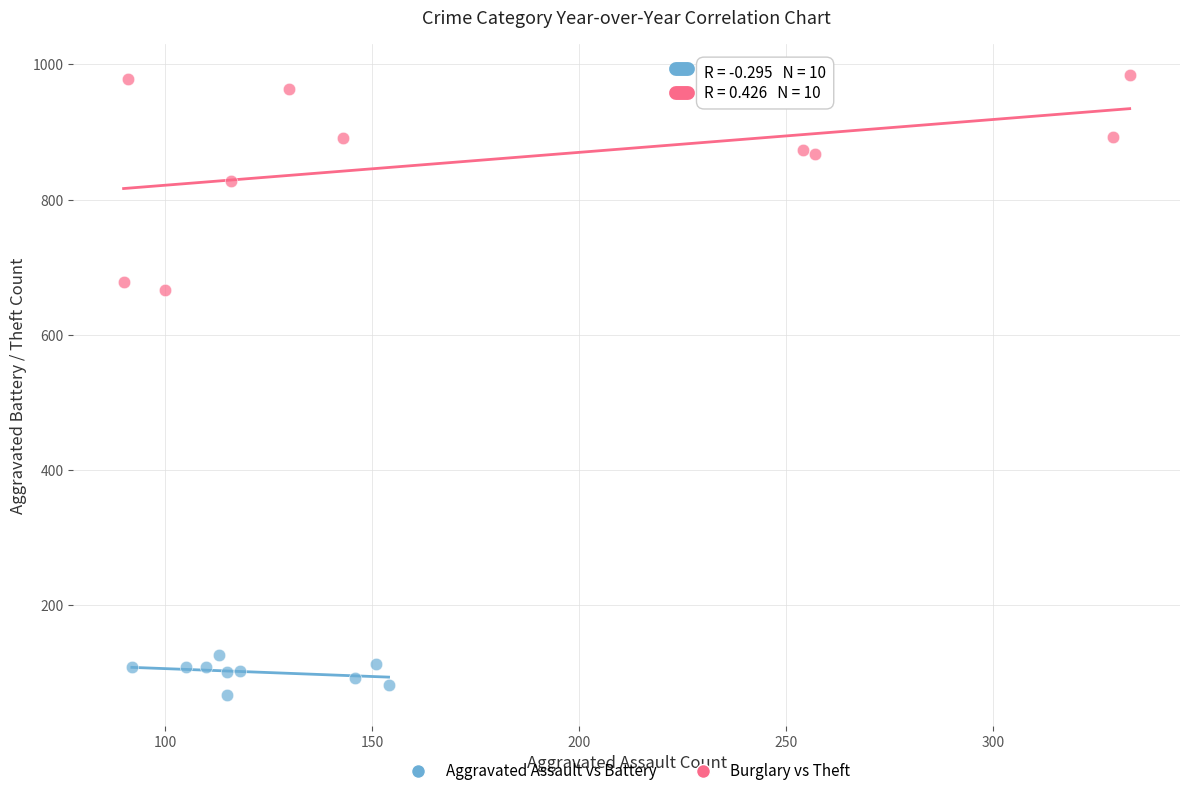

What are all the series names shown in the legend?

Aggravated Assault vs Battery, Burglary vs Theft